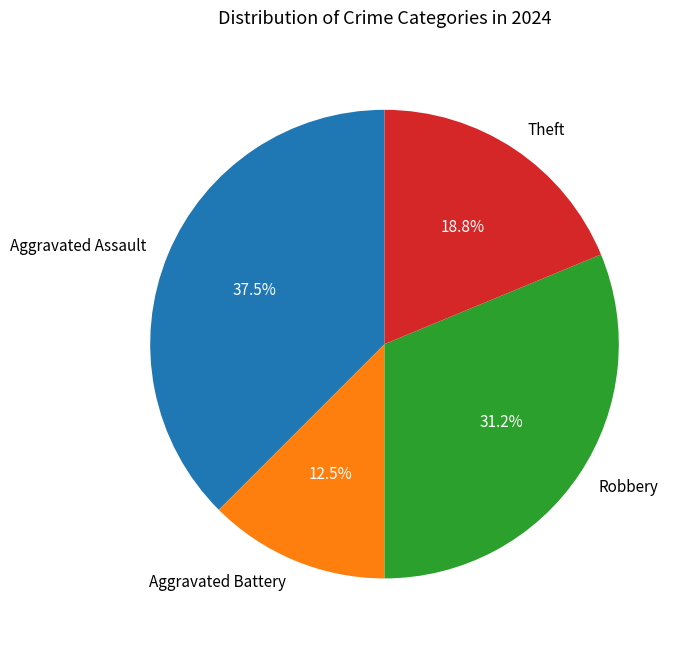

Do Aggravated Assault and Robbery together represent more than half of the pie?

Yes